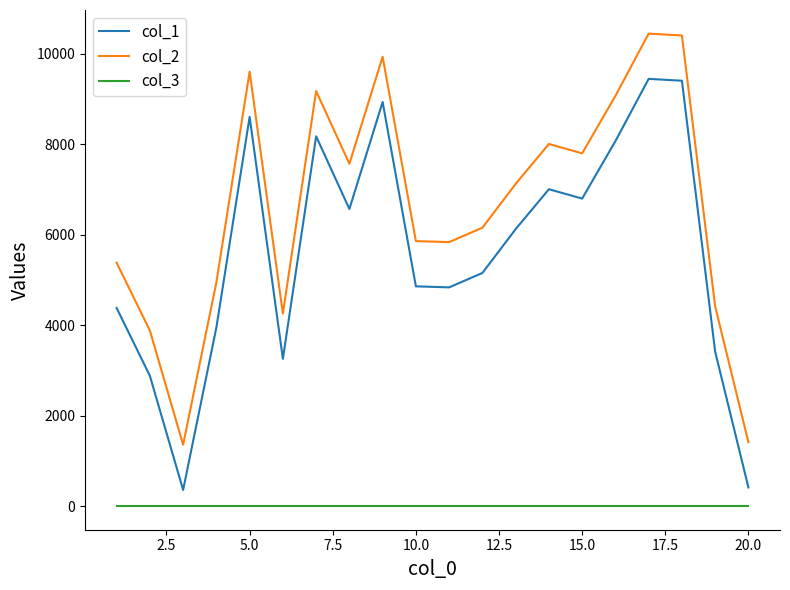

Rank the series by their average value, from highest to lowest.

col_2, col_1, col_3